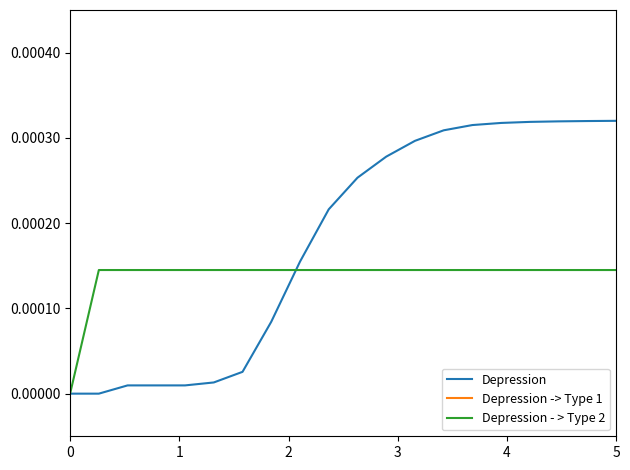

Which series has the largest total across all categories?

Depression